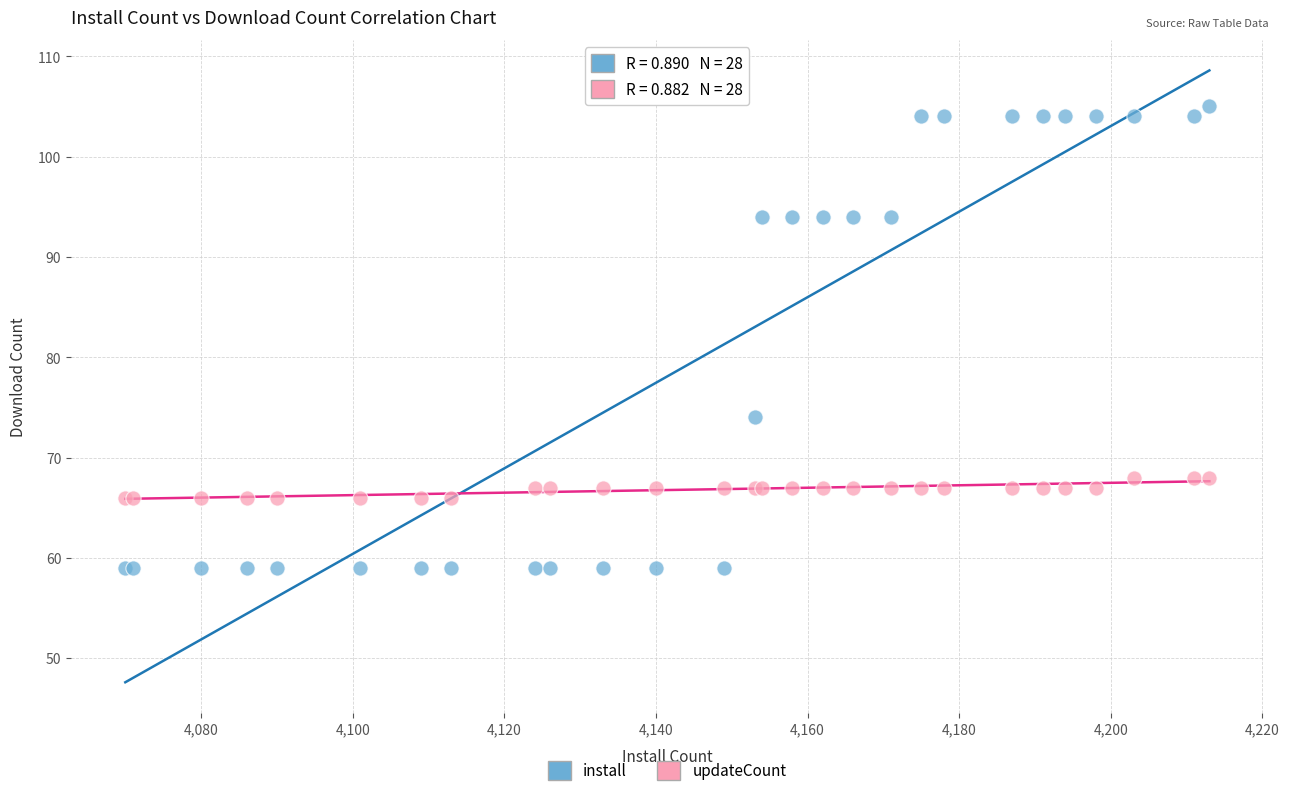

Which series contains the lowest Y value?

install